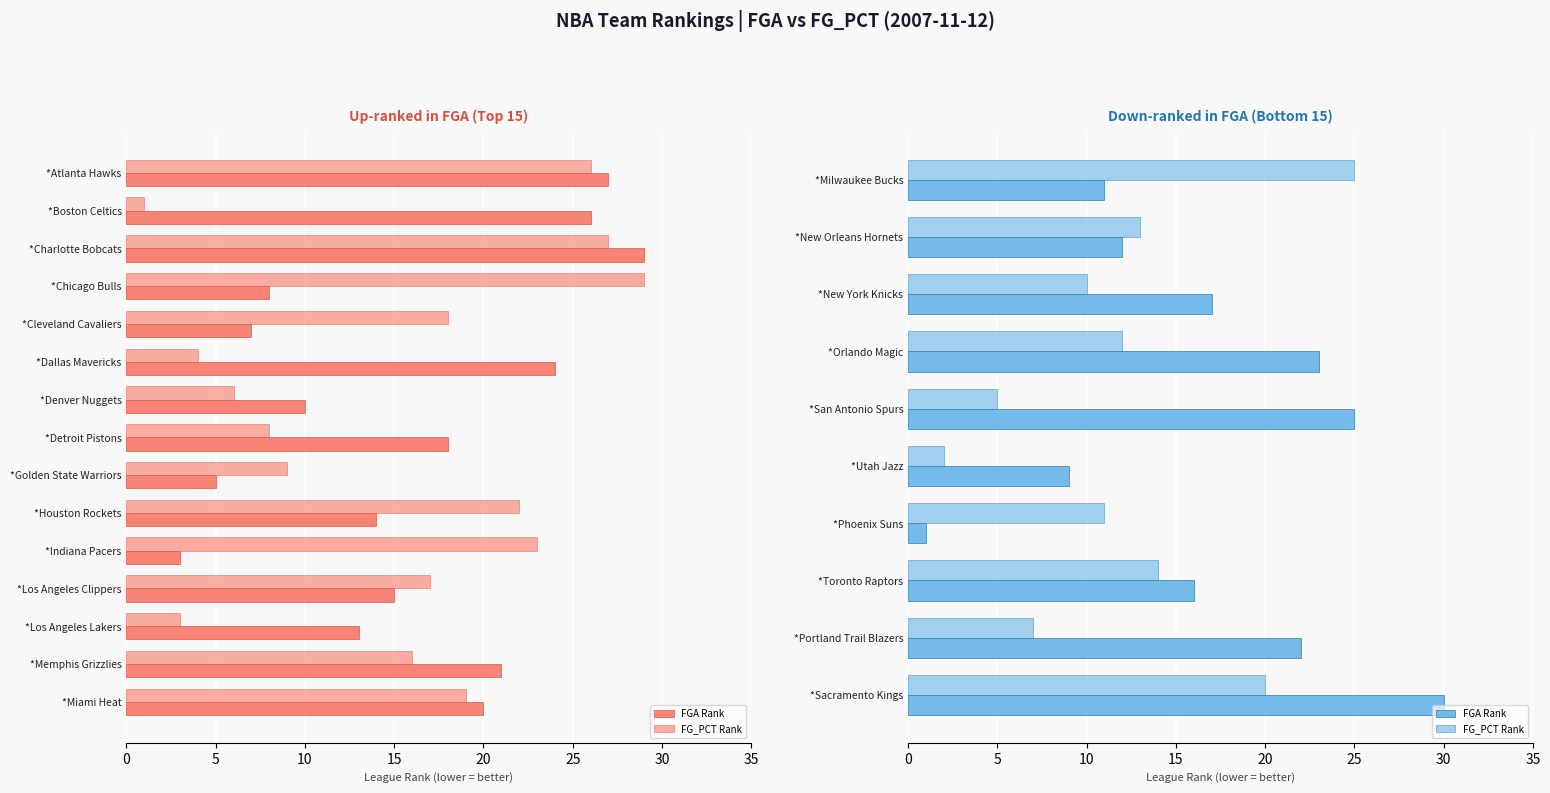

Is it true that FGA Rank equals 53 at *Sacramento Kings?

False